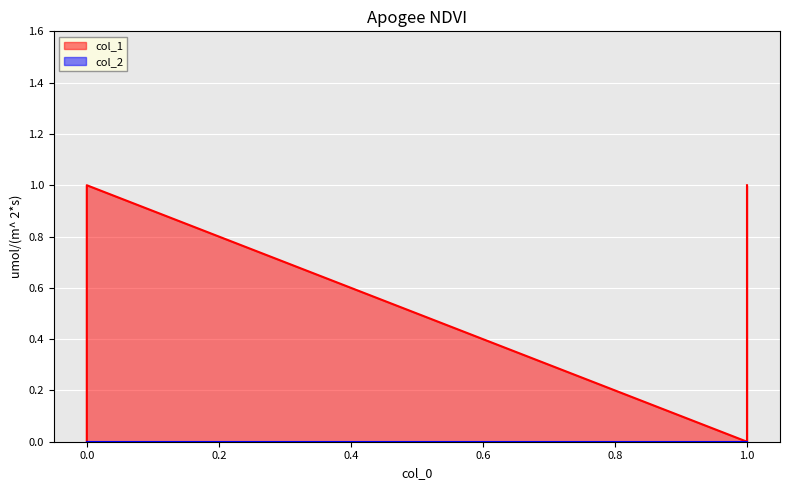

True or false: the data shows 1 at 1.

False